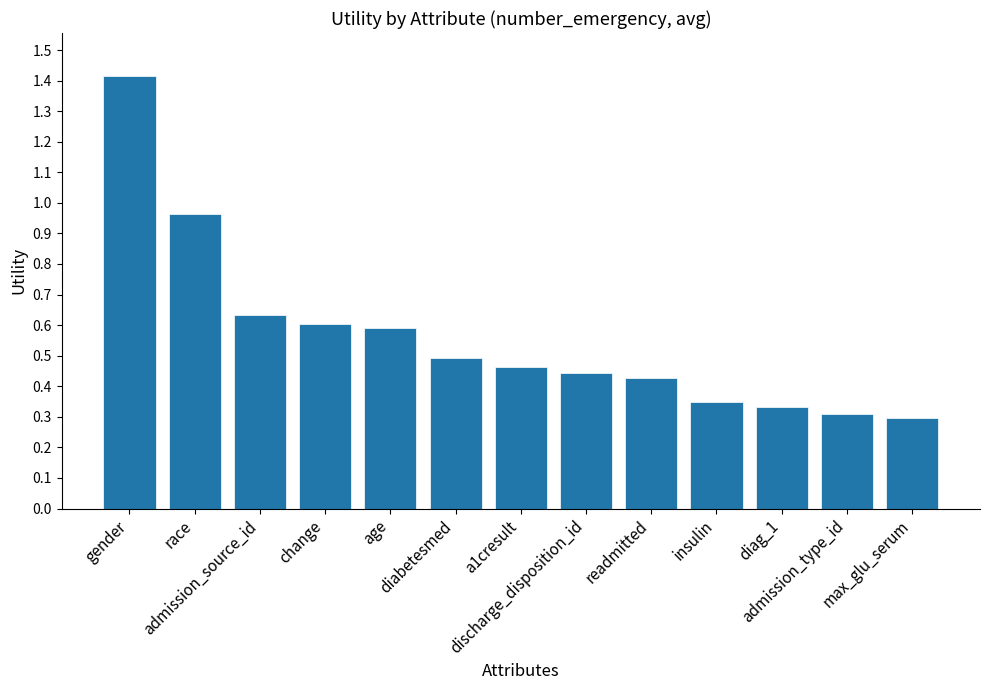

The chart shows a value of 1.4 at gender. True or false?

True